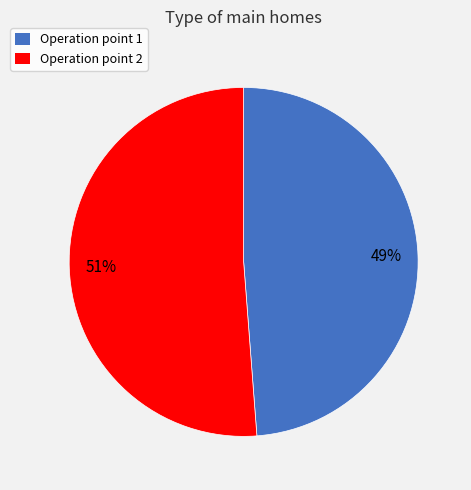

What percentage is the Operation point 1 slice, to the nearest percent?

49%